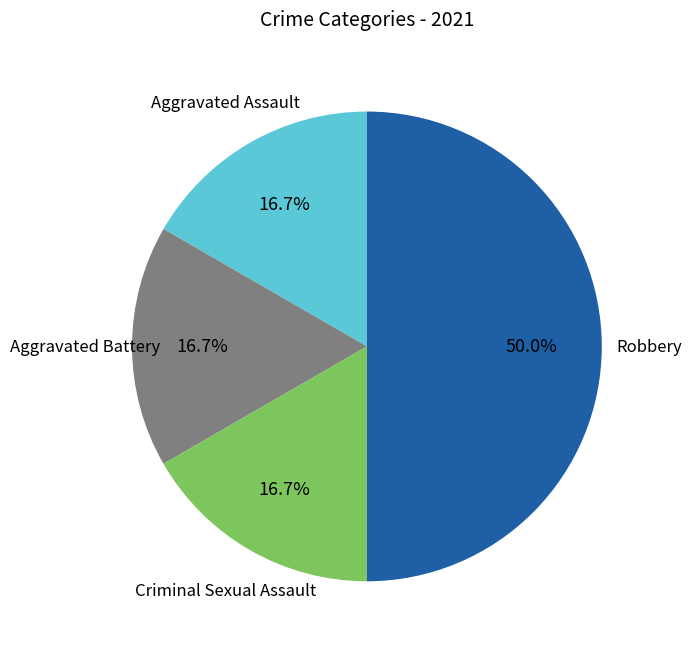

How many segments does this pie chart have?

4